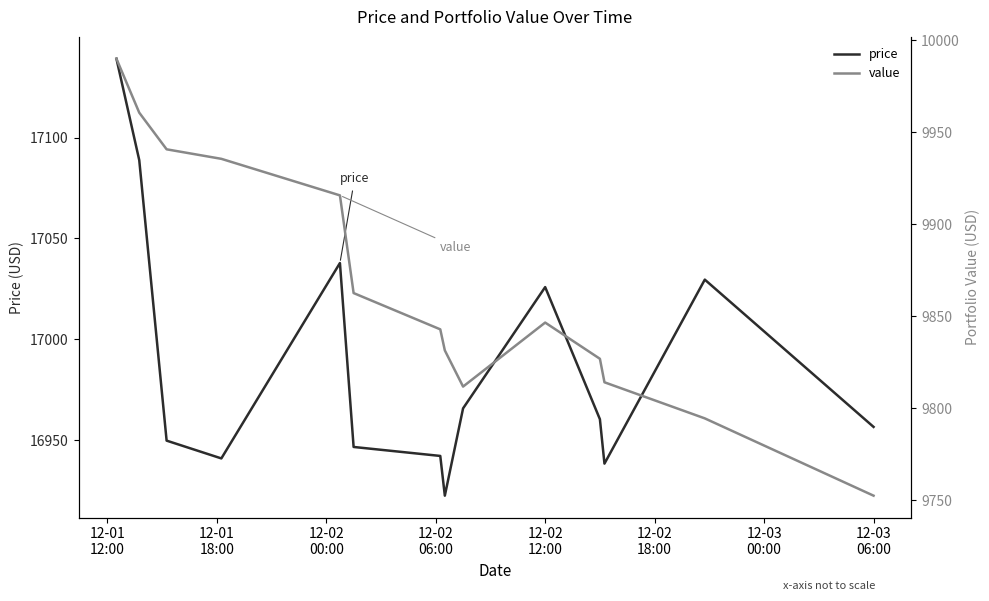

What is the maximum value for price?

17139.2